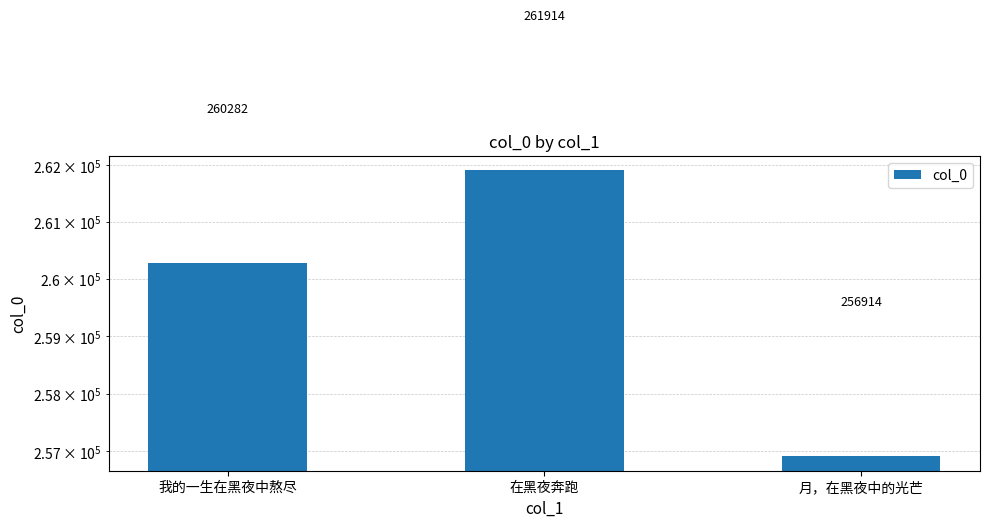

Rank the categories by value from lowest to highest.

月，在黑夜中的光芒, 我的一生在黑夜中熬尽, 在黑夜奔跑